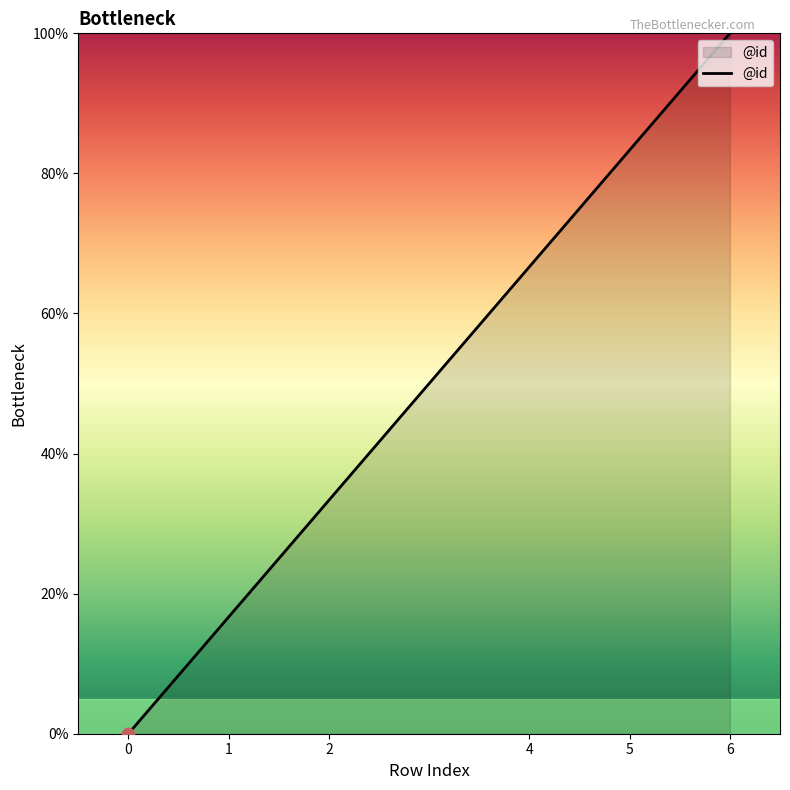

What is the change in value from 1 to 5?

+66.7